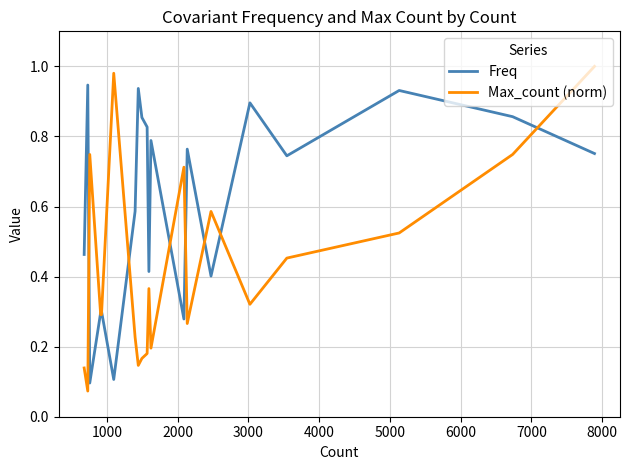

Rank the series by their average value, from highest to lowest.

Freq, Max_count (norm)